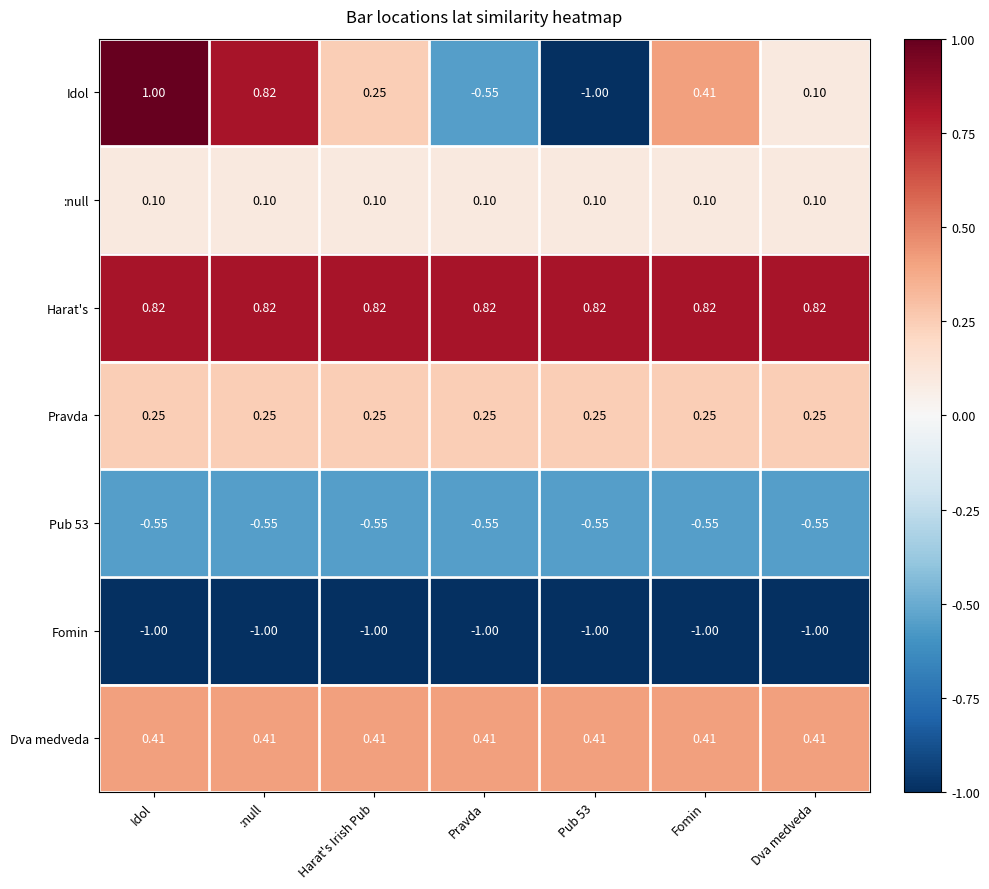

Which series has the largest total across all categories?

Harat's